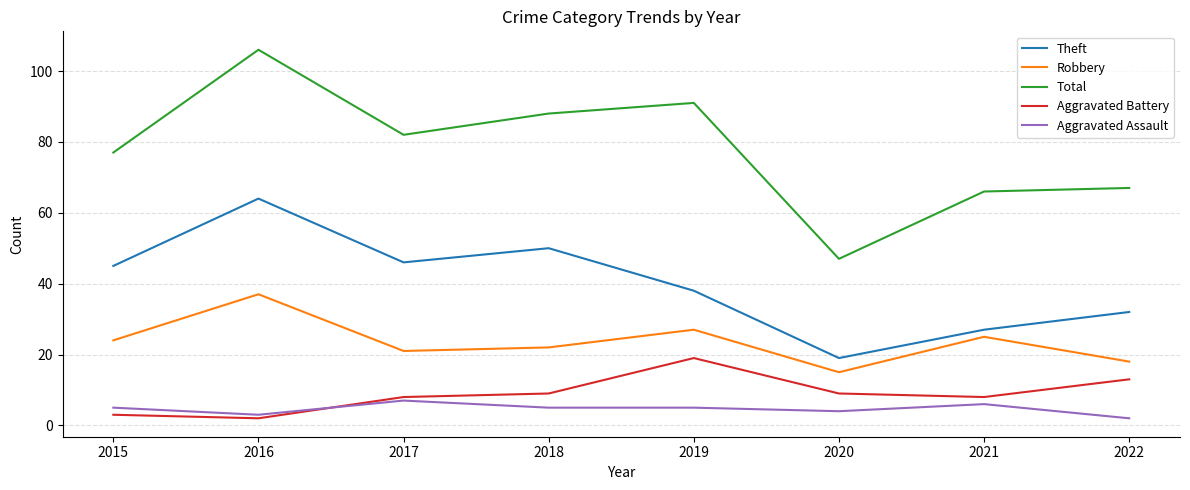

Which series changed the most between 2017 and 2022?

Total